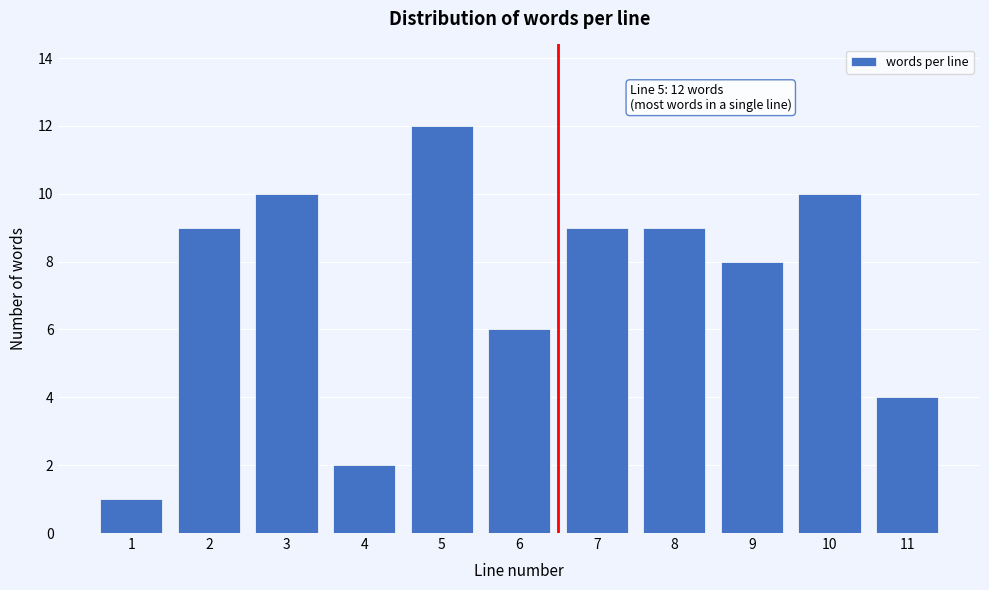

Reading left to right, extract all data points from this chart.

1=1	2=9	3=10	4=2	5=12	6=6	7=9	8=9	9=8	10=10	11=4